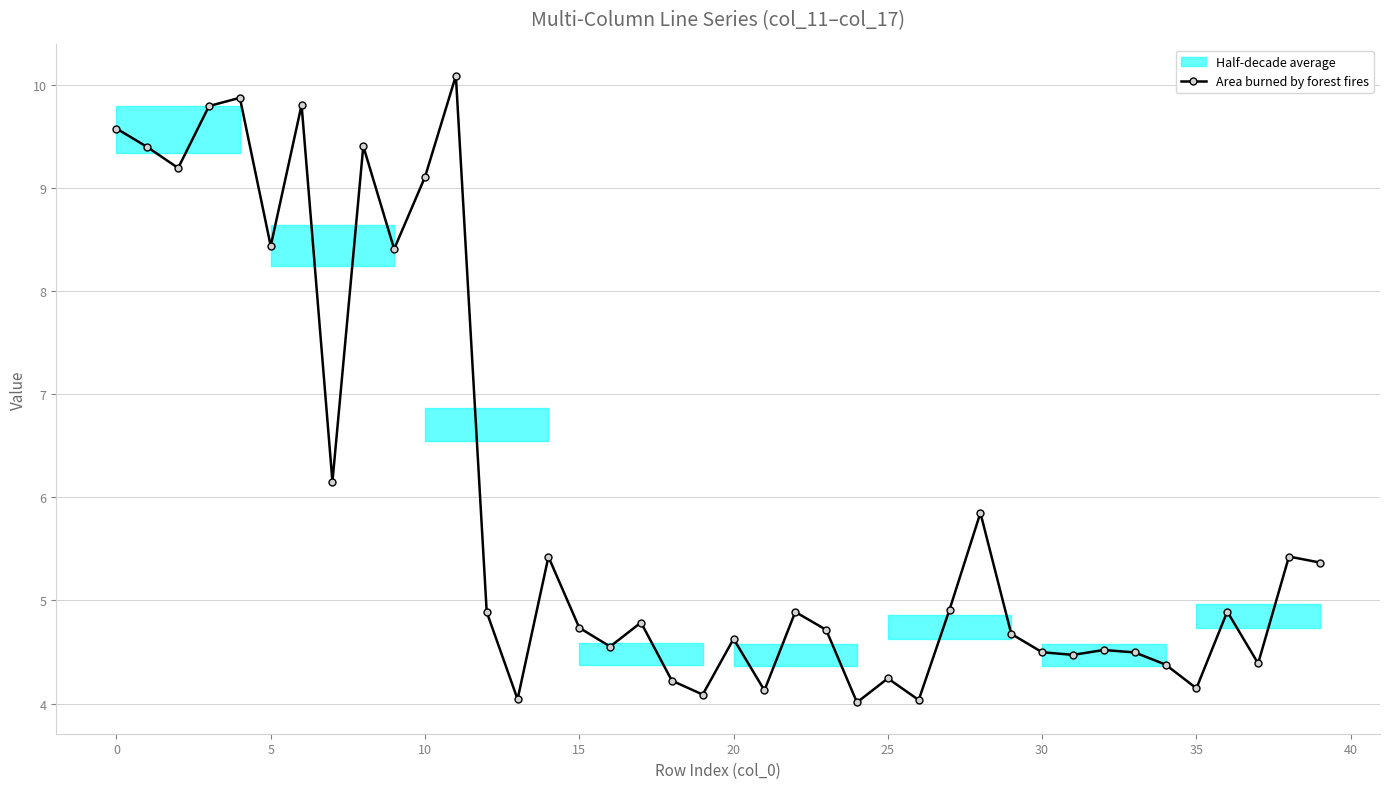

What is the greatest value displayed?

10.1